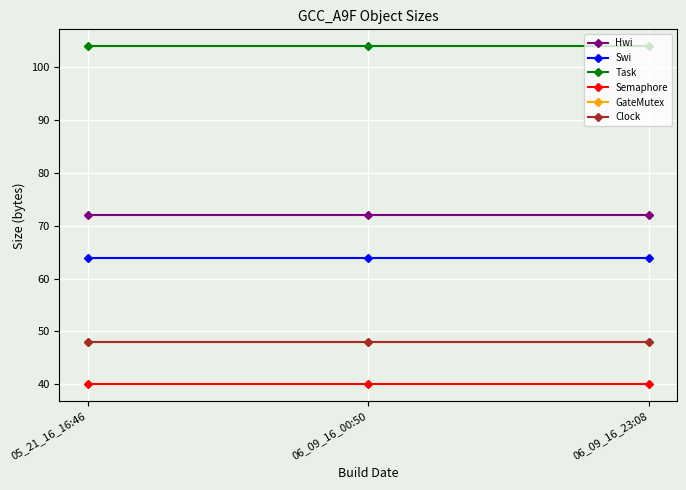

Which series has the widest spread of values?

Hwi